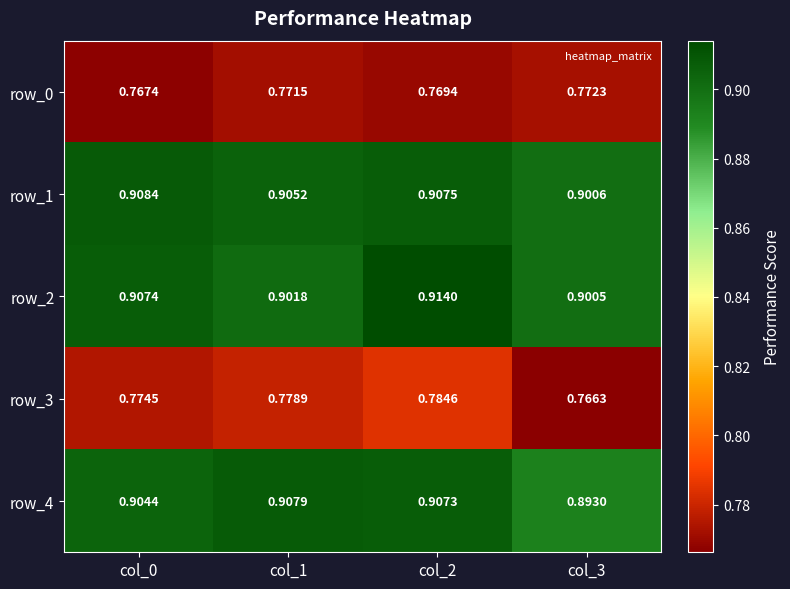

Is the value of row_0 at col_2 greater than the value of row_2 at col_3?

No